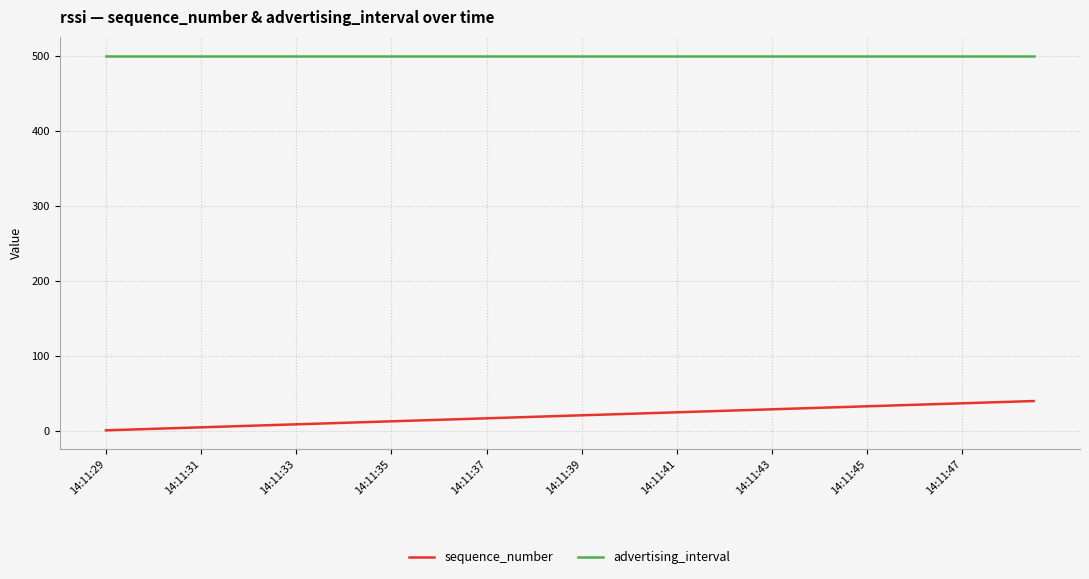

True or false: sequence_number and advertising_interval cross at least once.

False